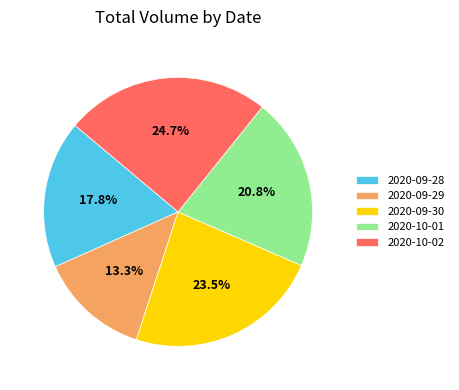

Count the number of slices in the pie.

5